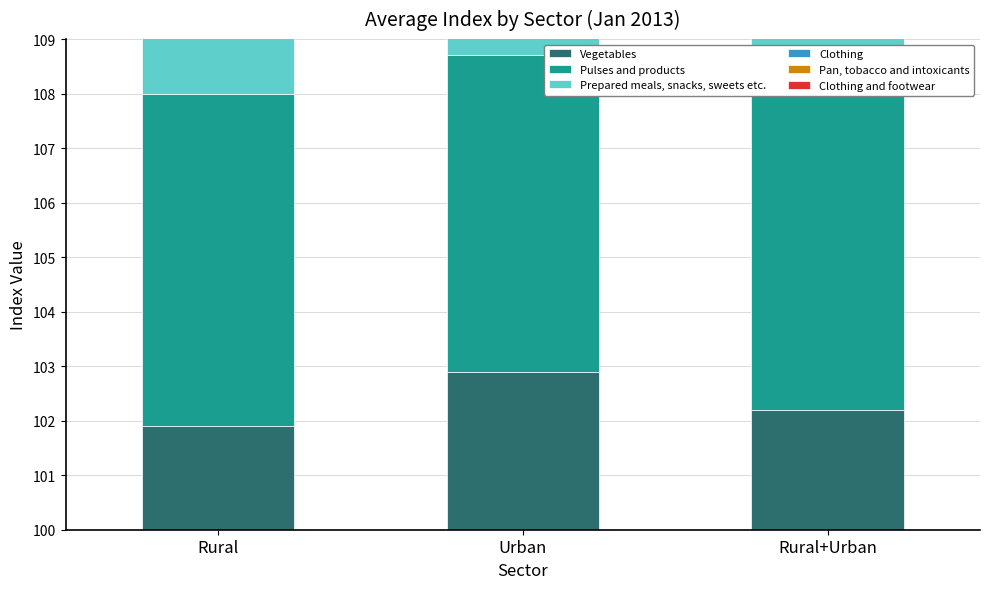

The Pulses and products series shows 9.2 at Rural. True or false?

False